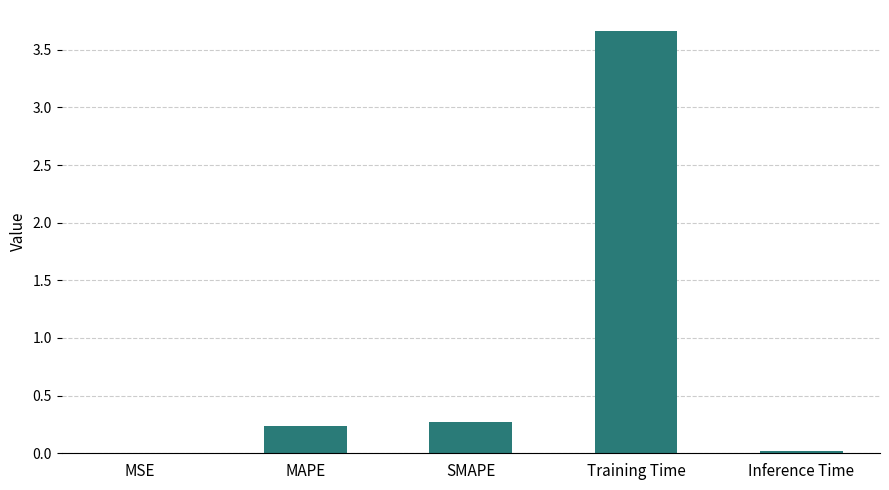

What is the change in value from MAPE to Inference Time?

-0.2